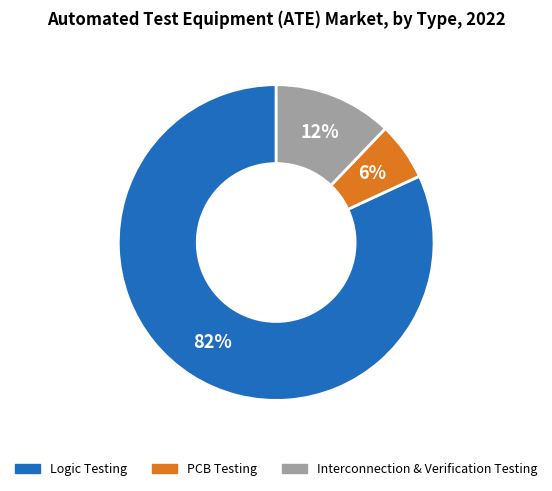

Which slice represents more than half of the pie?

Logic Testing